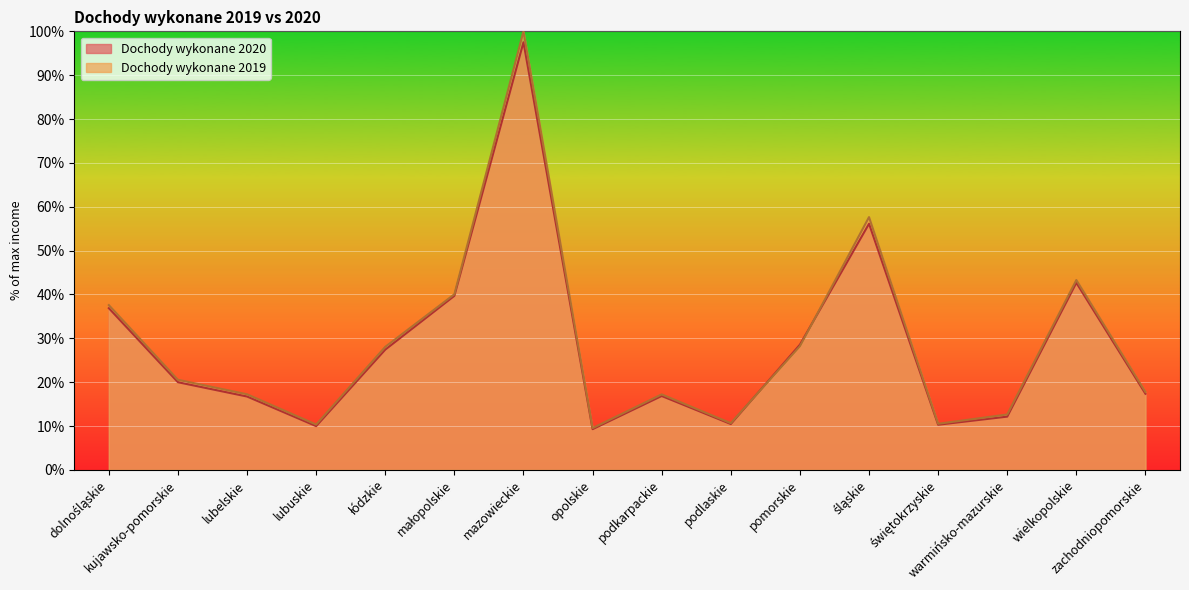

In Dochody wykonane 2019, how many points are higher than both neighbors (excluding endpoints)?

4